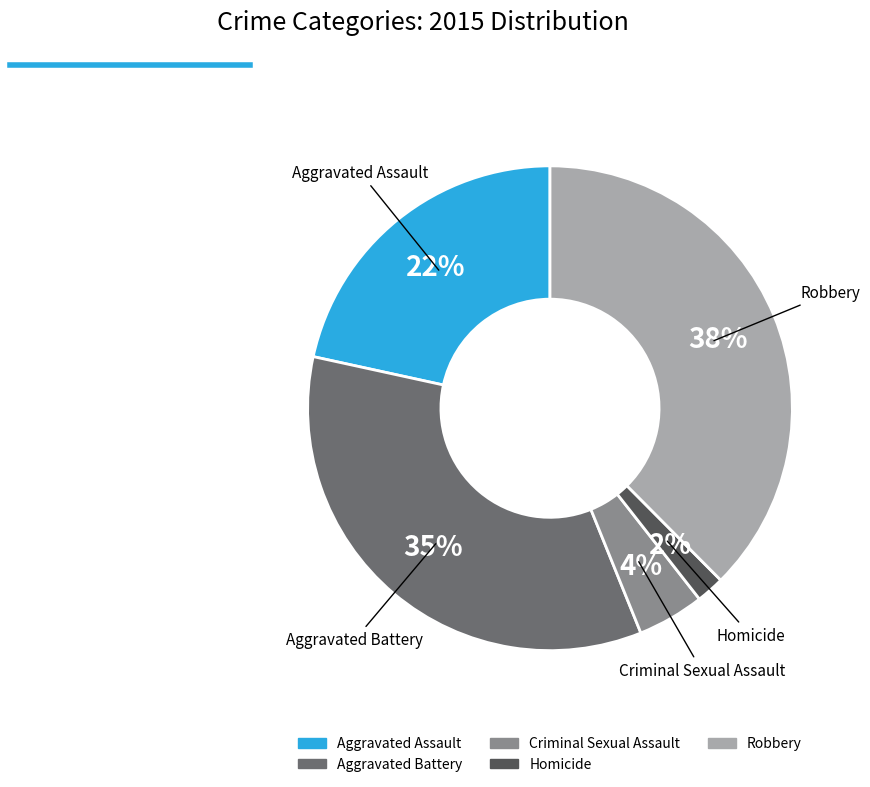

Which has a higher value, Homicide or Criminal Sexual Assault?

Criminal Sexual Assault